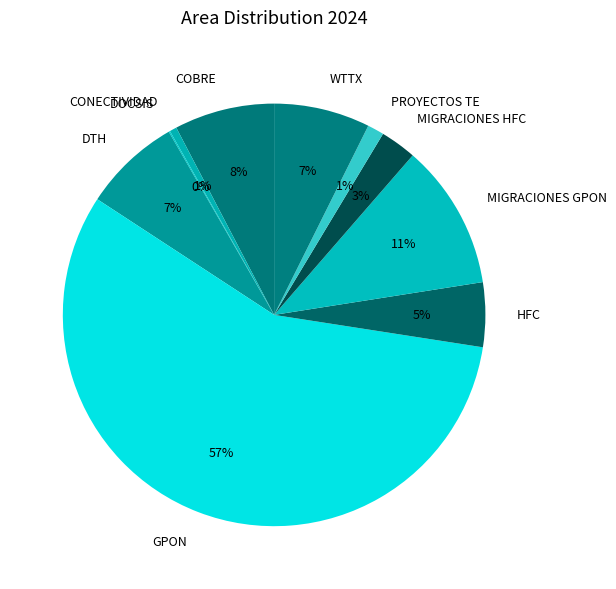

True or false: COBRE accounts for 8% of the total.

True